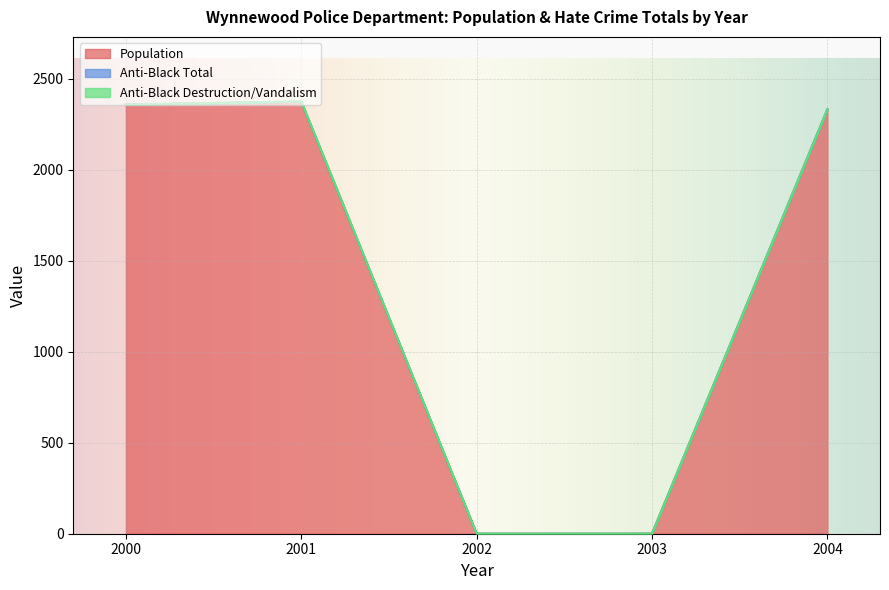

What is the sum of the population values at 2004 and 2003?

2330